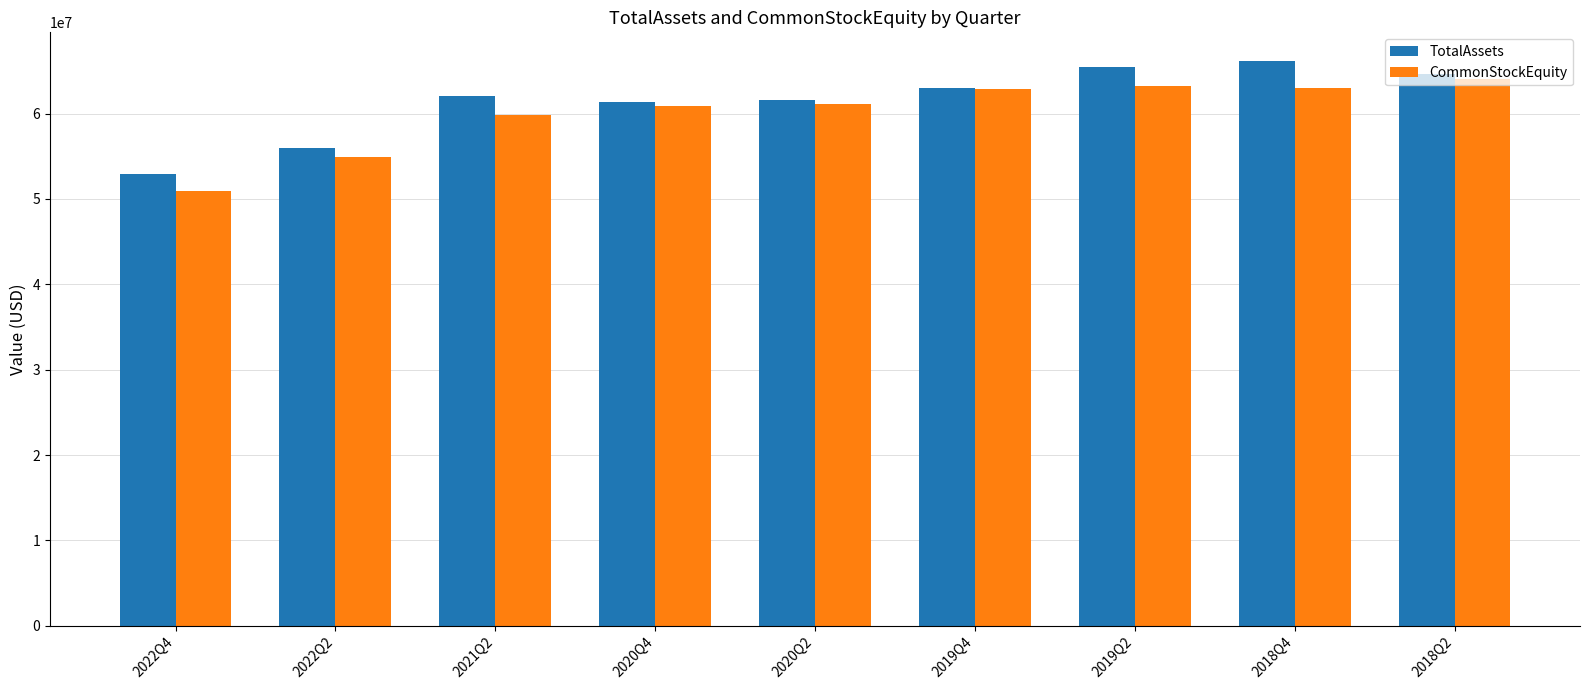

What is the difference between the CommonStockEquity values at 2022Q2 and 2018Q4?

8182092